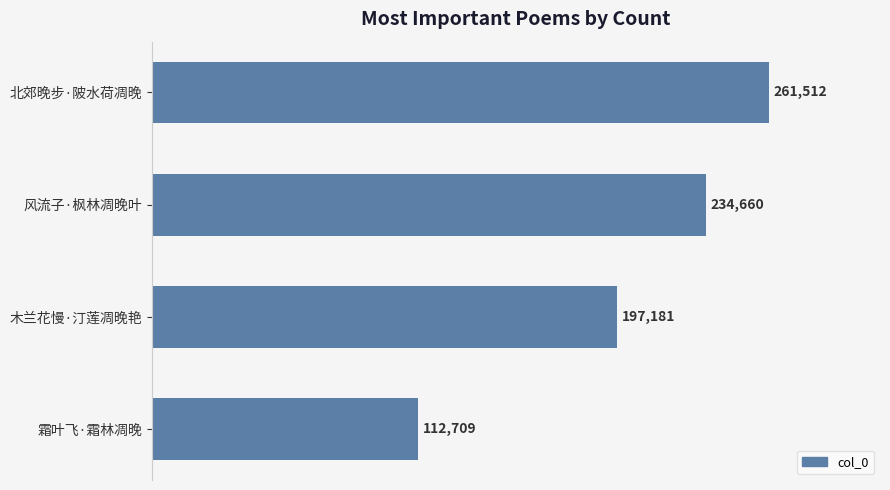

What is the difference between the second highest and minimum values?

121951